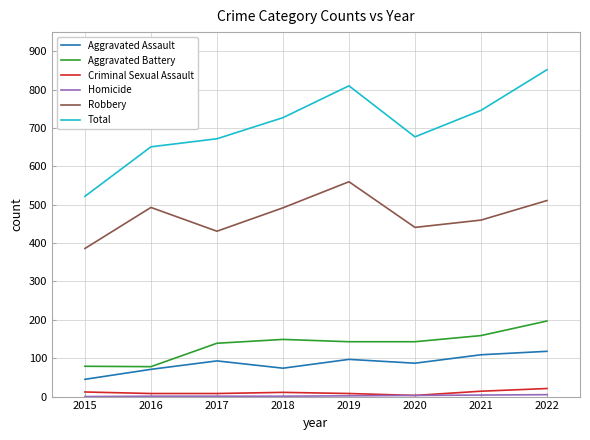

Which series changed the most between 2021 and 2022?

Total